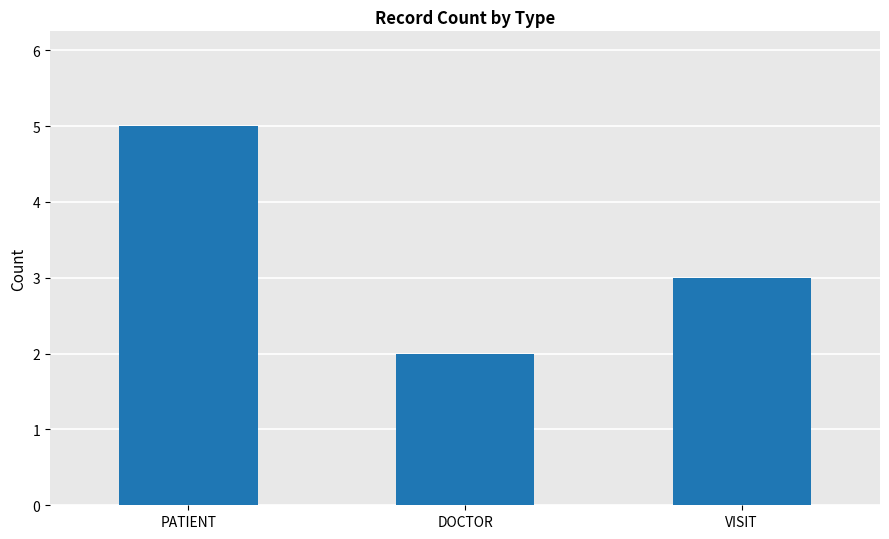

Read the value at VISIT.

3